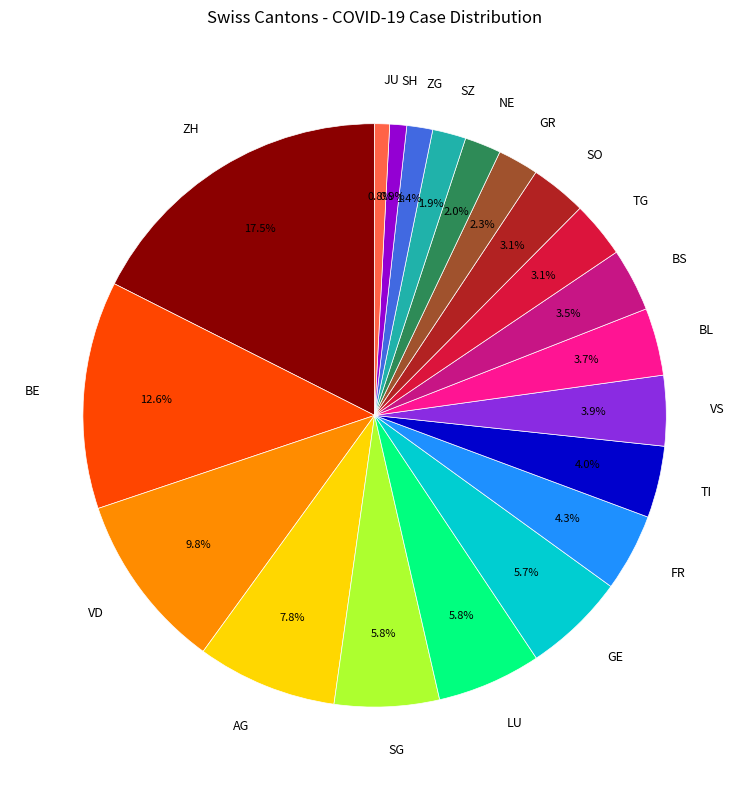

Which has a higher value, NE or SG?

SG